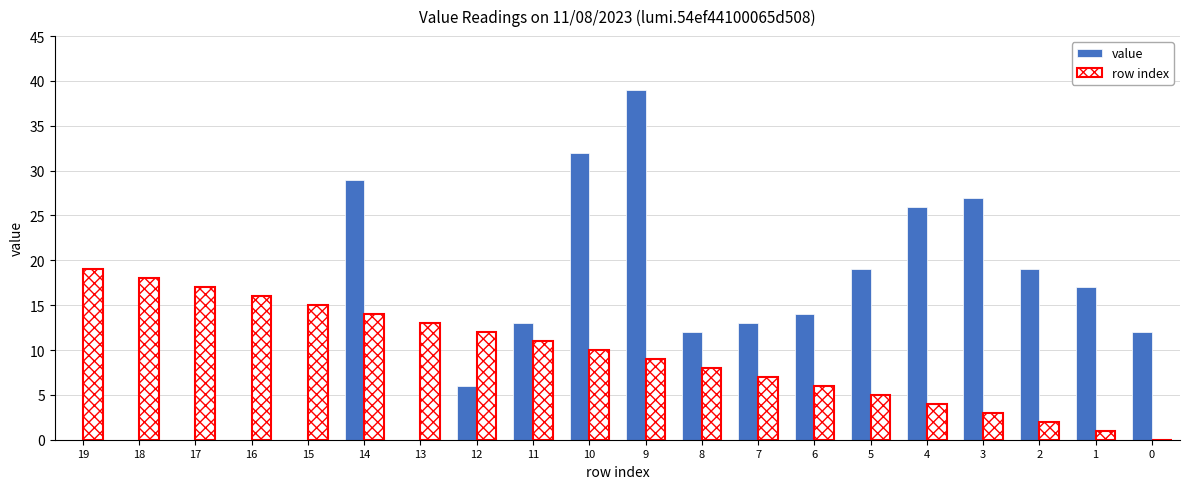

Which series has the widest spread of values?

value